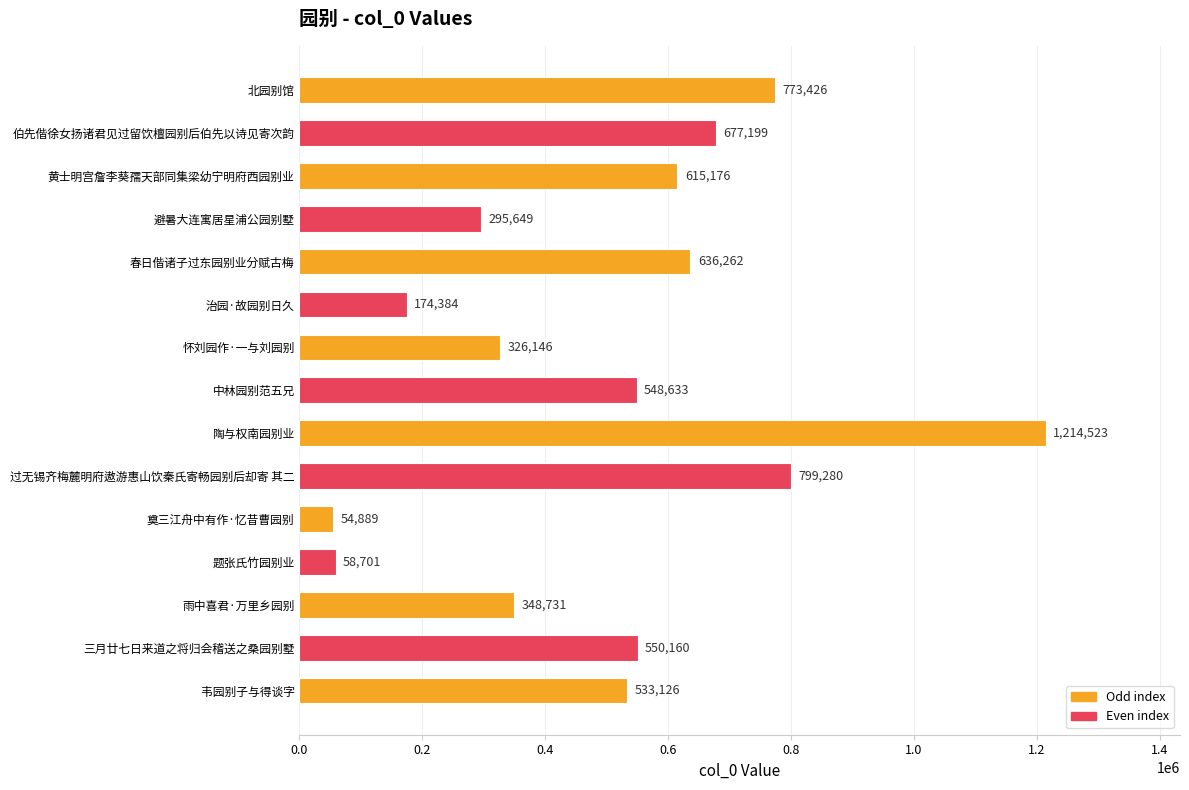

Which has a higher value, 陶与权南园别业 or 题张氏竹园别业?

陶与权南园别业